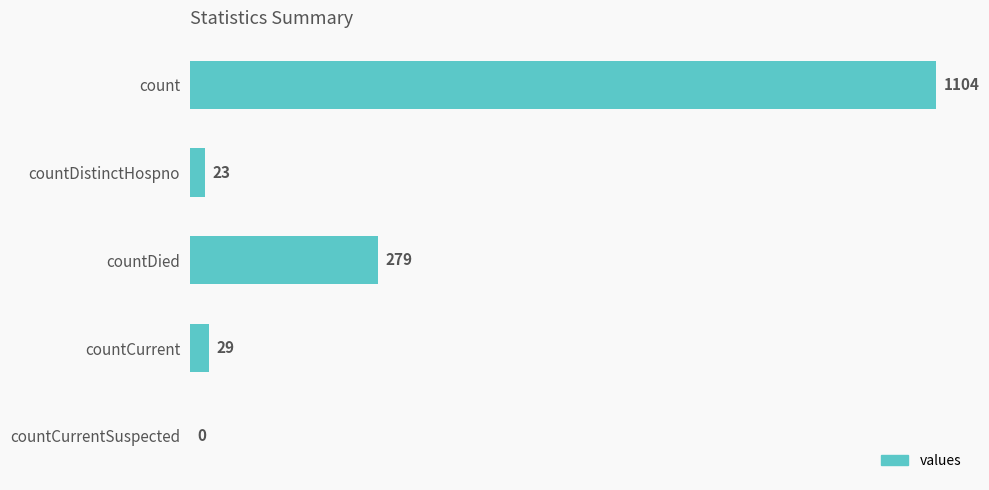

What is the sum of all values?

1435